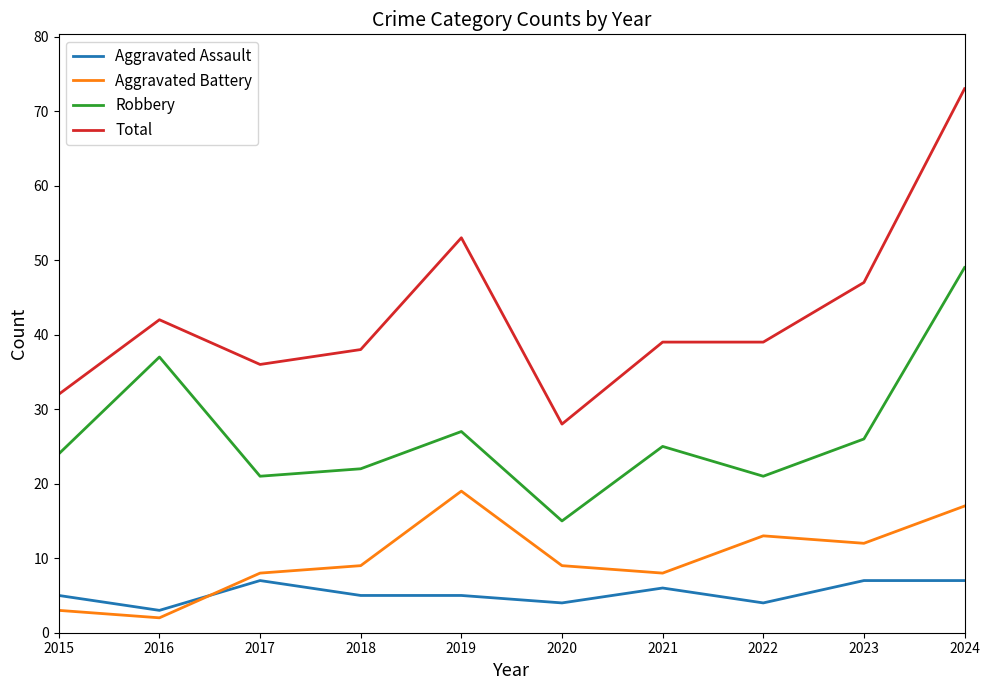

Reading left to right, transcribe all the data shown in this chart.

Aggravated Assault: 2015=5	2016=3	2017=7	2018=5	2019=5	2020=4	2021=6	2022=4	2023=7	2024=7
Aggravated Battery: 2015=3	2016=2	2017=8	2018=9	2019=19	2020=9	2021=8	2022=13	2023=12	2024=17
Robbery: 2015=24	2016=37	2017=21	2018=22	2019=27	2020=15	2021=25	2022=21	2023=26	2024=49
Total: 2015=32	2016=42	2017=36	2018=38	2019=53	2020=28	2021=39	2022=39	2023=47	2024=73